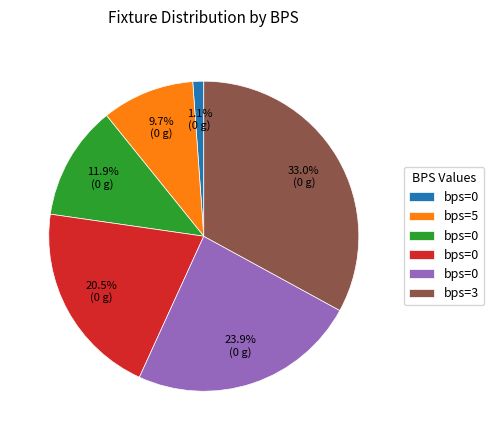

Is there any slice that represents more than half of the pie?

No